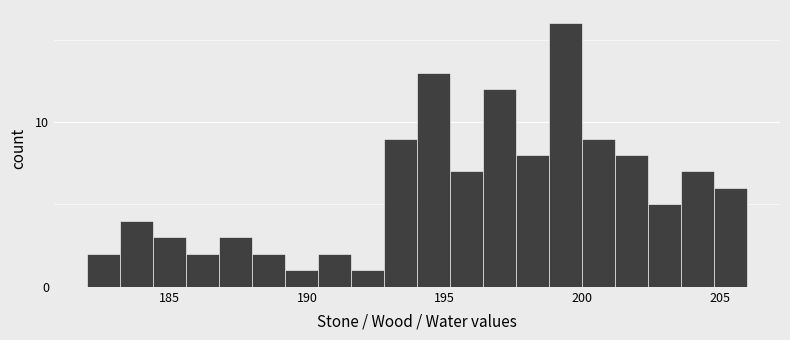

Around what value on the x-axis is the tallest bar? Give the approximate position of its centre, as read against the axis.

199.5